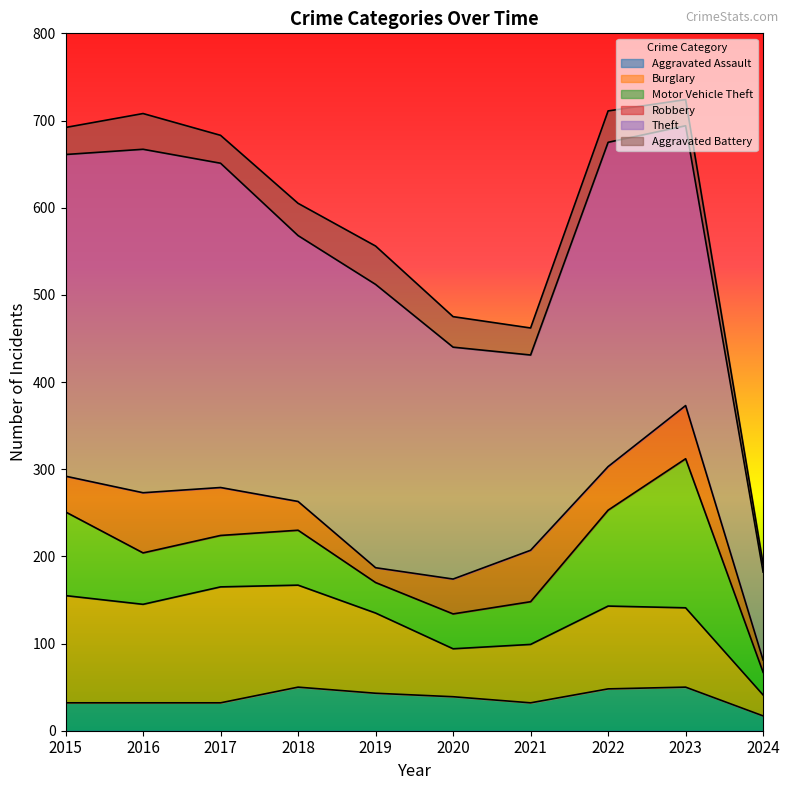

Count the number of data series in this chart.

6